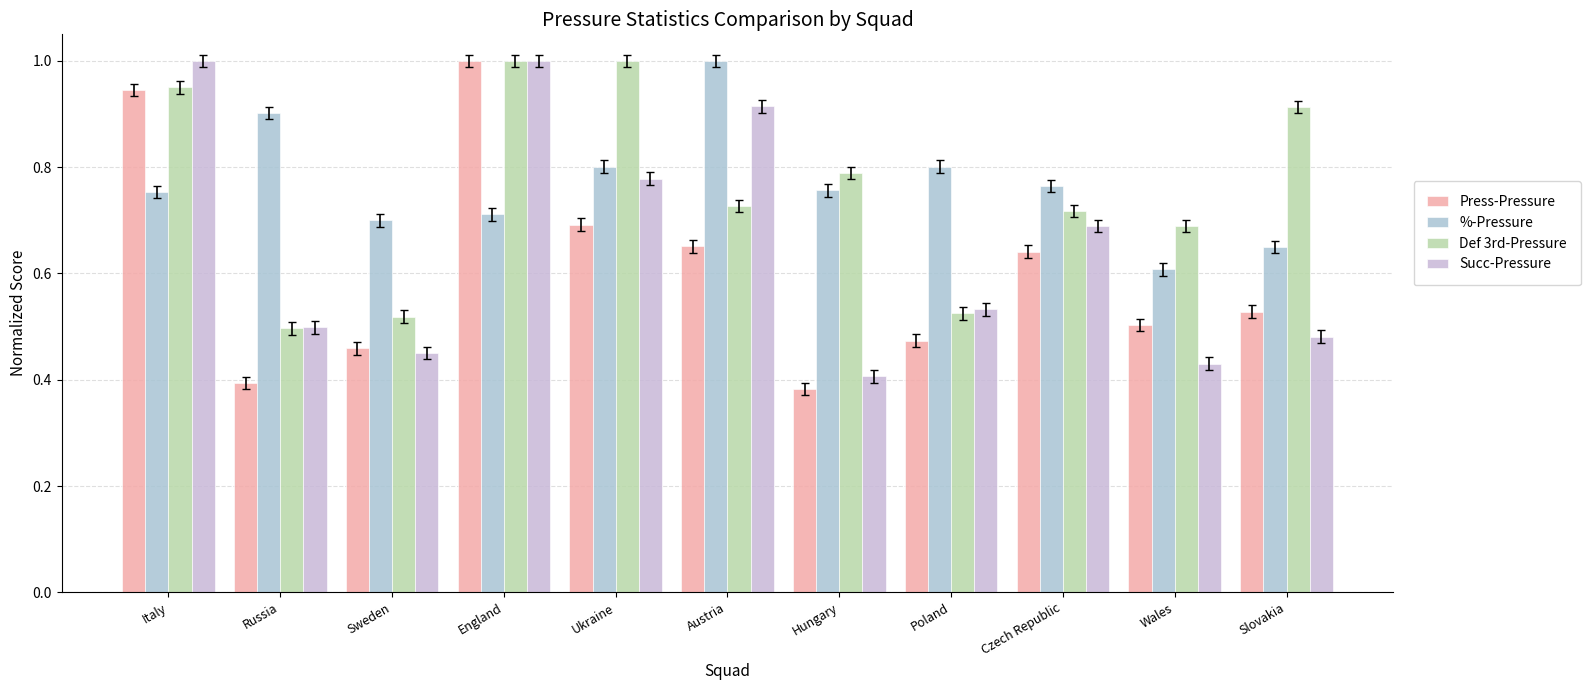

Rank the categories by Succ-Pressure value from highest to lowest.

Italy, England, Austria, Ukraine, Czech Republic, Poland, Russia, Slovakia, Sweden, Wales, Hungary